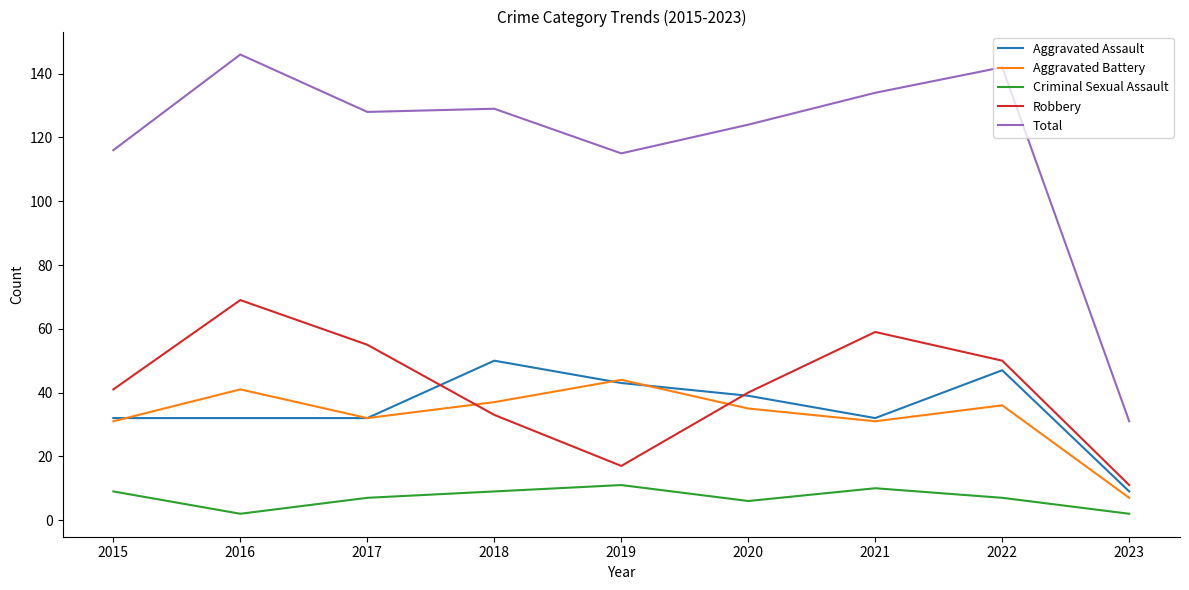

At how many categories does at least one series exceed 118?

6